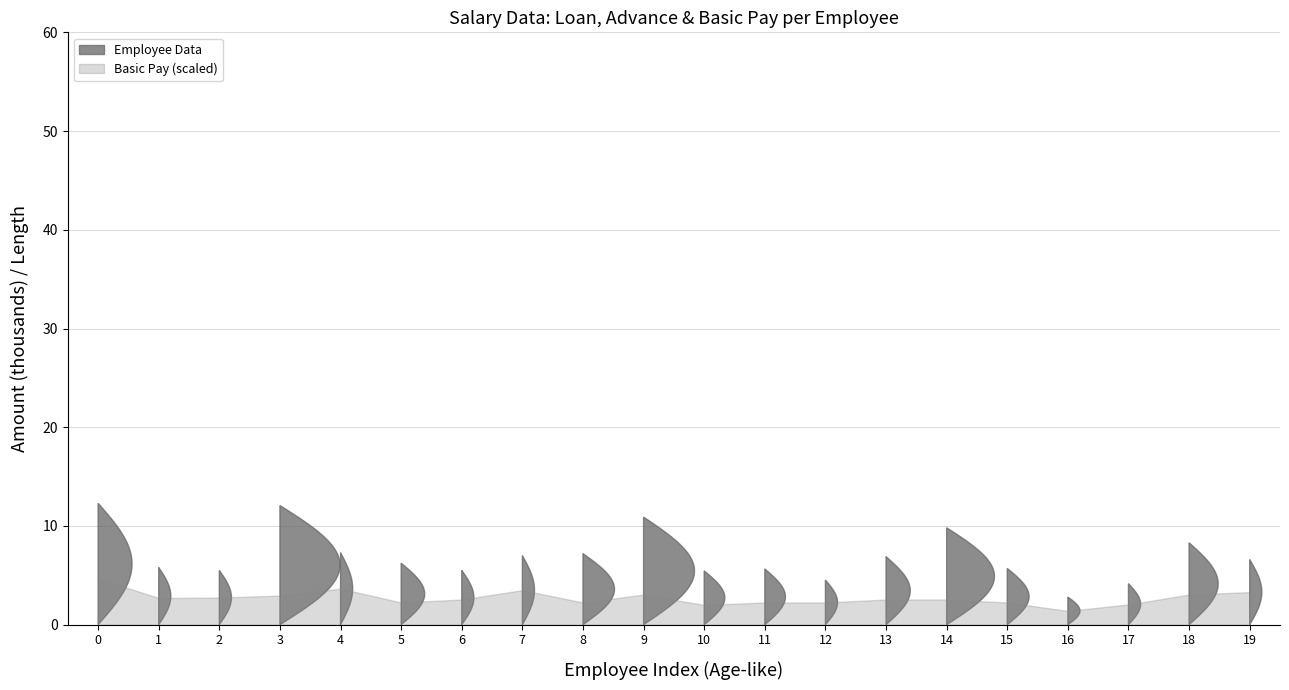

True or false: Total pay and Advance cross at least once.

False